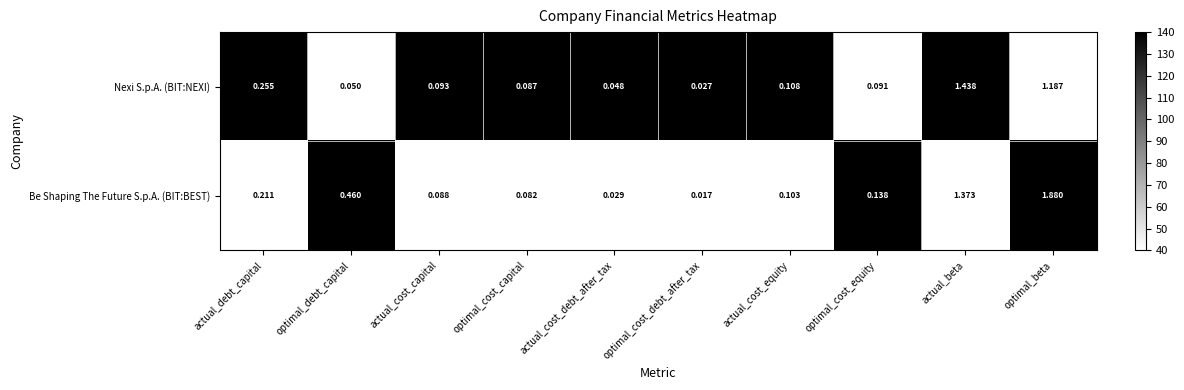

At which category does the chart reach its minimum across all series?

optimal_cost_debt_after_tax